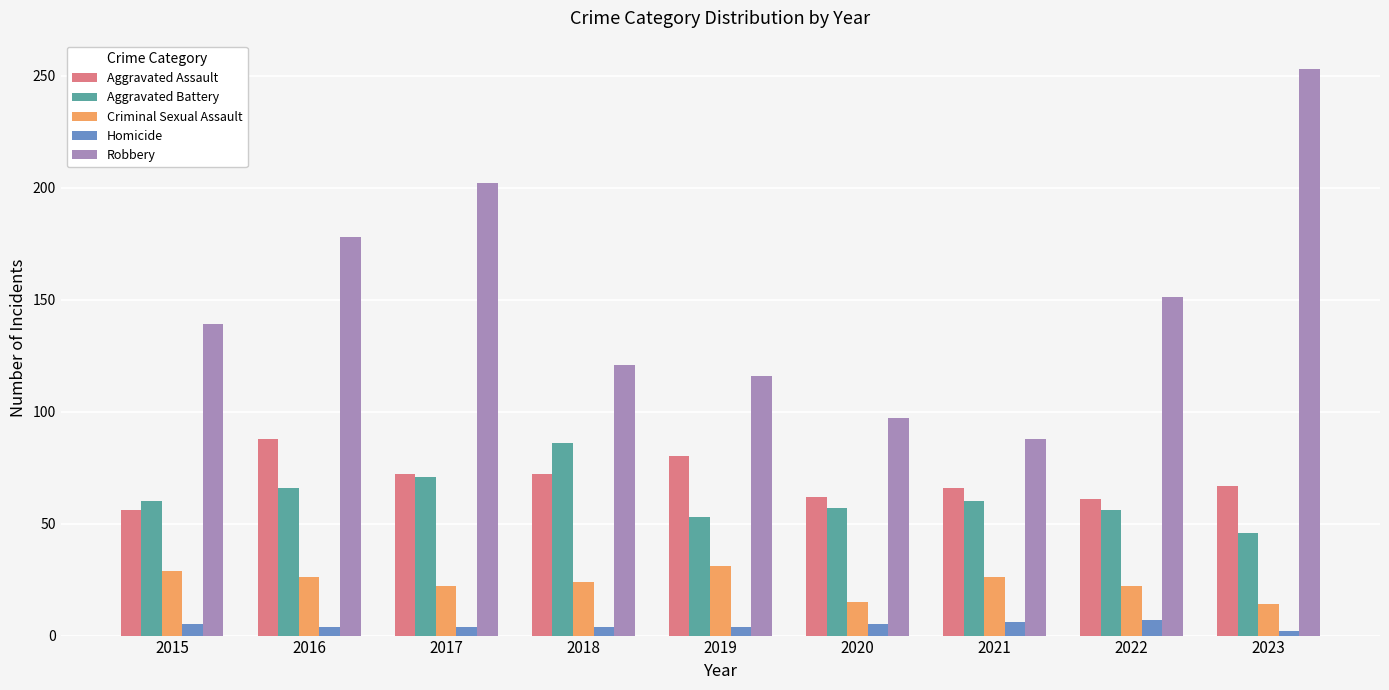

Is the value of Homicide at 2022 greater than the value of Aggravated Battery at 2022?

No